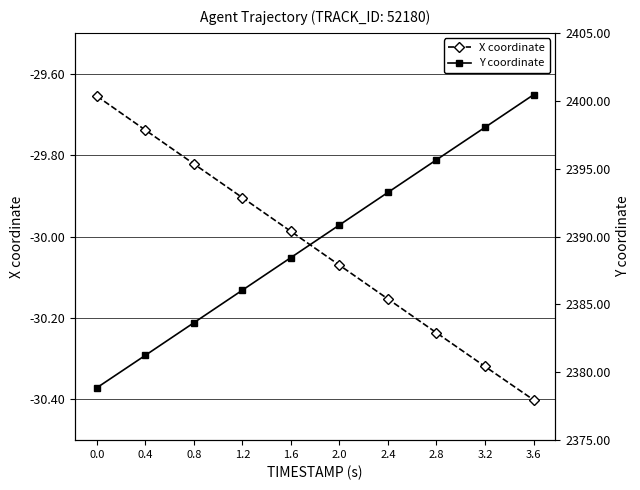

Is it true that X coordinate equals -51.9 at 0.8?

False